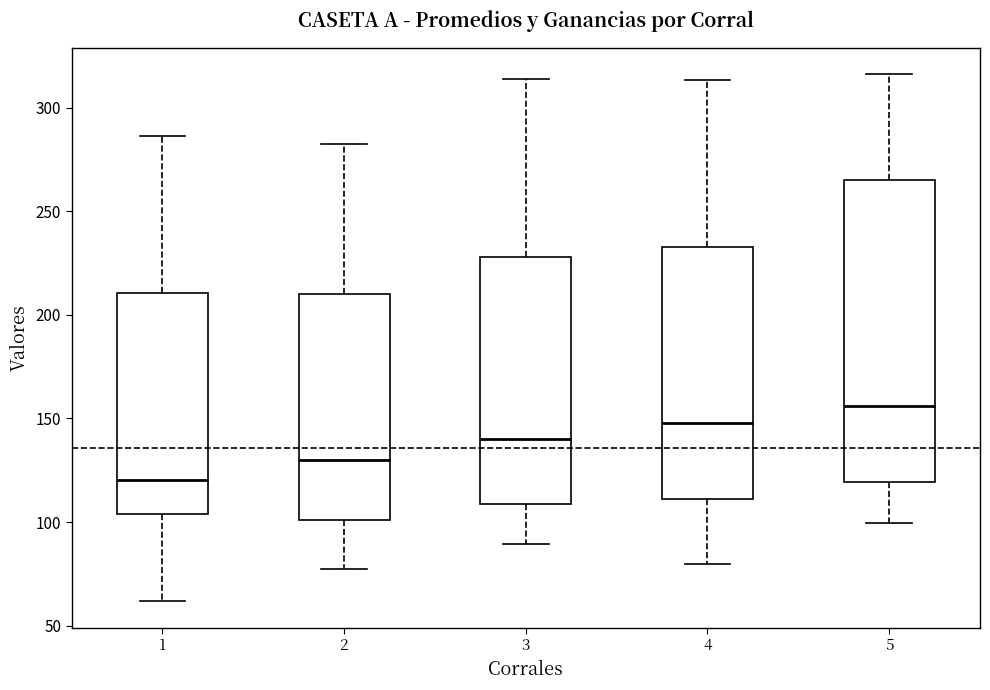

Reading left to right, read every box against the y-axis: the position of its median line, the range the box covers, and the ends of its whiskers. The values are not printed on the chart, so give them approximately, as read against the axis.

1: median 120, box 105 to 210, whiskers 60 to 285
2: median 130, box 100 to 210, whiskers 80 to 280
3: median 140, box 110 to 230, whiskers 90 to 315
4: median 150, box 110 to 235, whiskers 80 to 315
5: median 155, box 120 to 265, whiskers 100 to 315